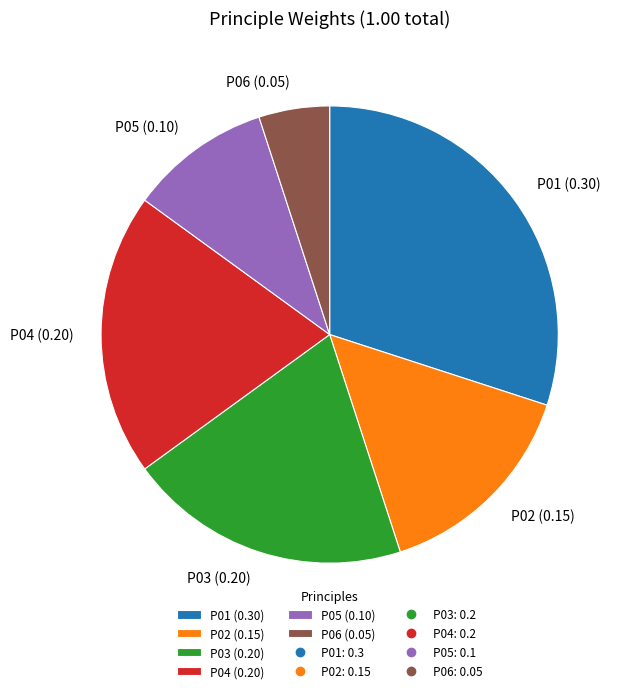

Which category has the biggest portion of the pie?

P01